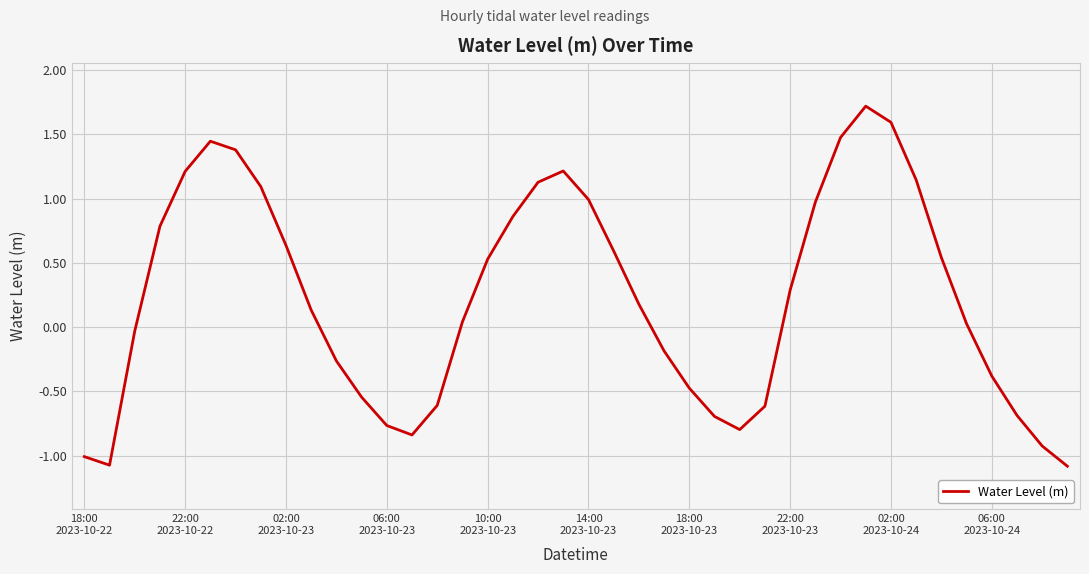

What is the greatest value displayed?

1.7